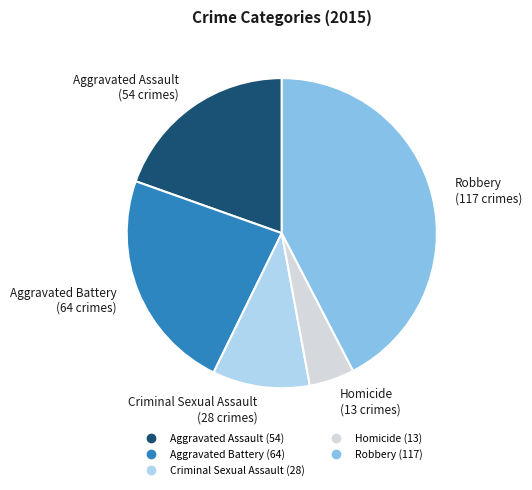

Does any single category account for the majority?

No